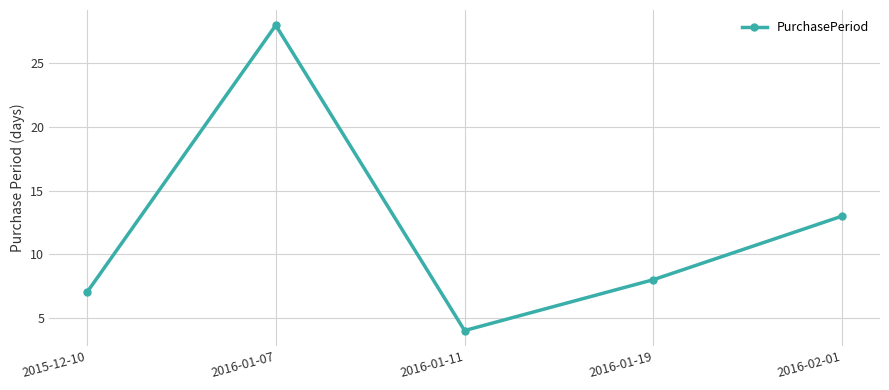

Reading left to right, transcribe all the data shown in this chart.

7	28	4	8	13